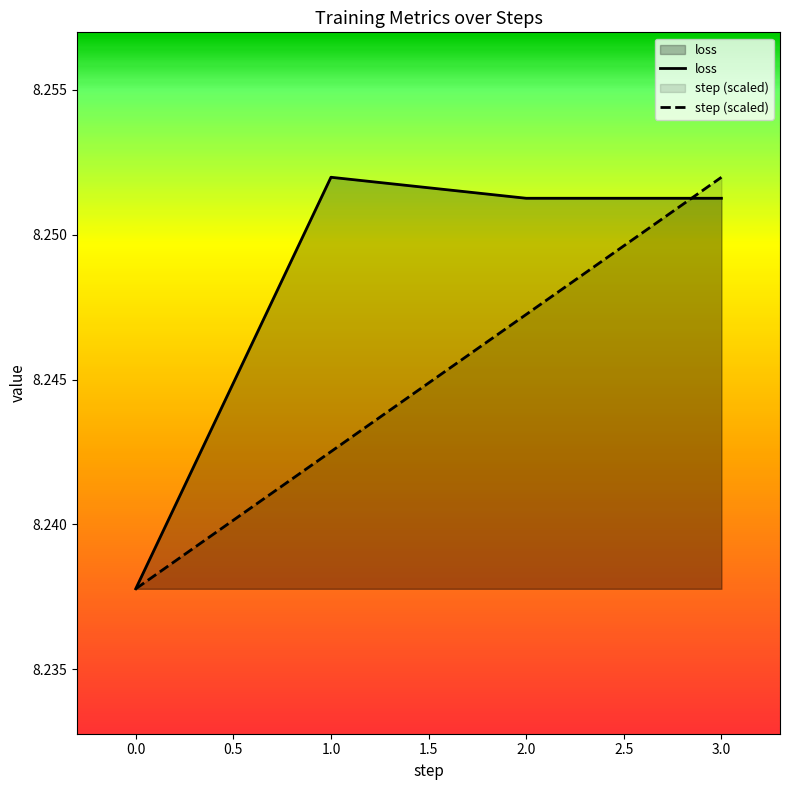

Which series ends up on top after the final intersection of step (scaled) and loss?

step (scaled)